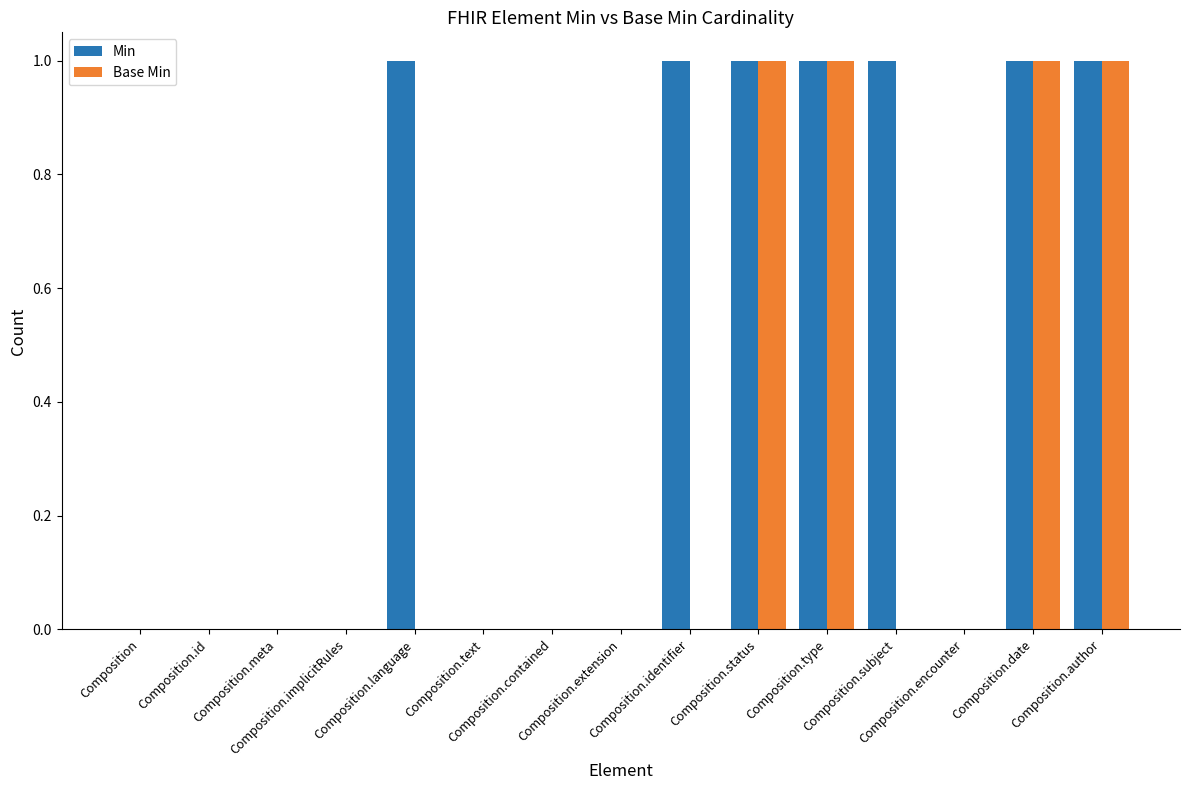

Reading right to left, what are all the values shown in this chart?

Min: 1	1	0	1	1	1	1	0	0	0	1	0	0	0	0
Base Min: 1	1	0	0	1	1	0	0	0	0	0	0	0	0	0